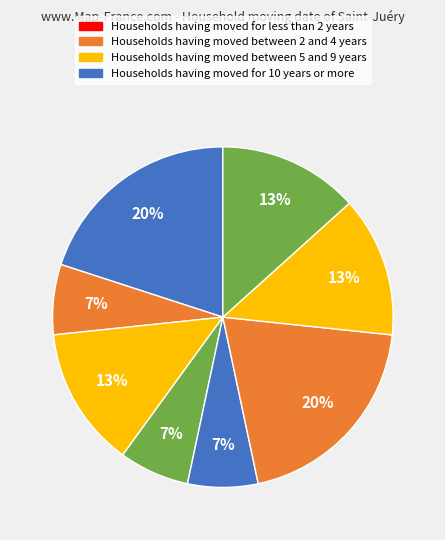

How many slices are in this pie chart?

8